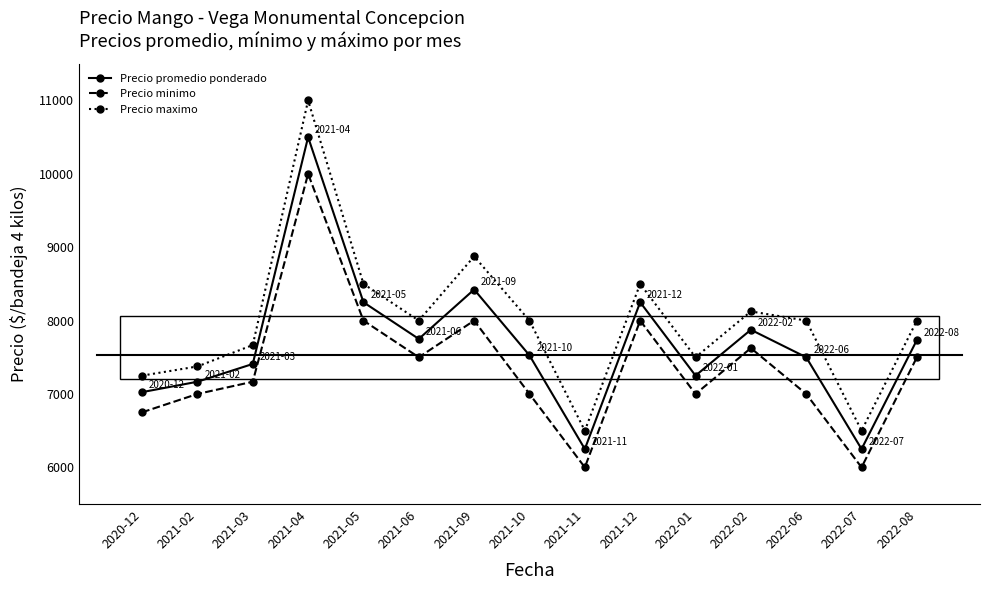

What is the total value across all series at 2022-07?

18750.0